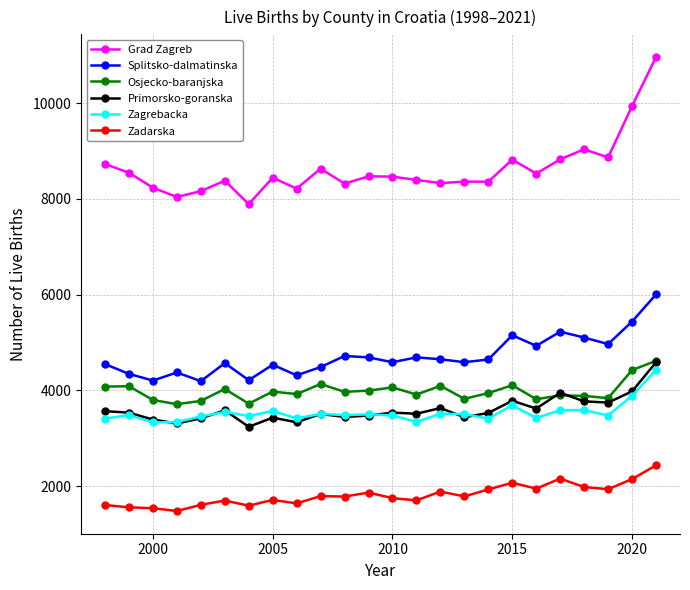

Which series has the widest spread of values?

Grad Zagreb